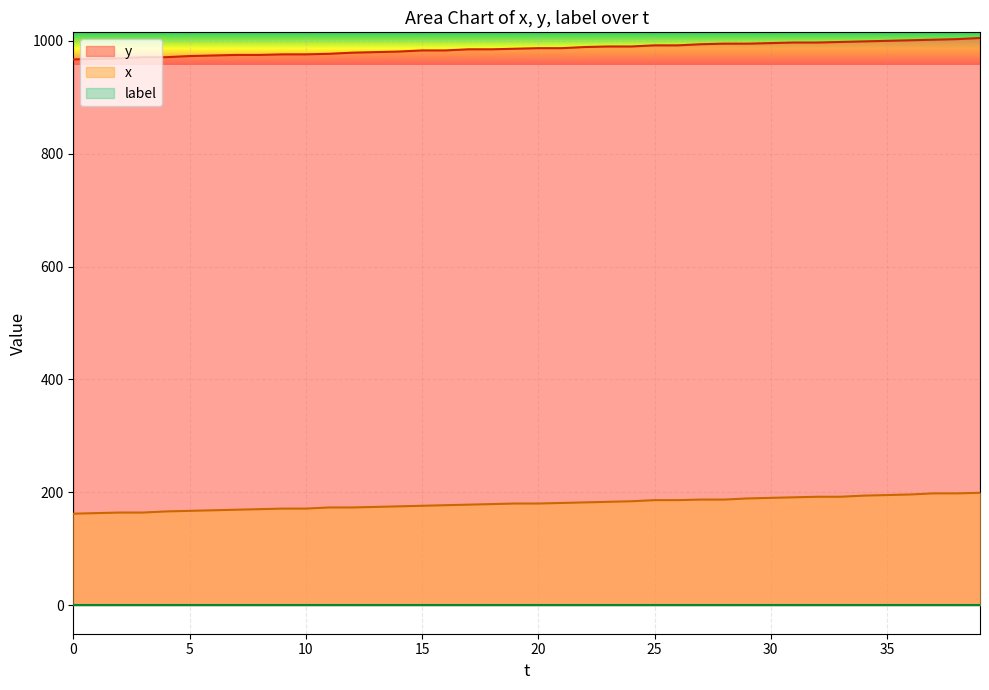

At how many categories does at least one series exceed 602?

40